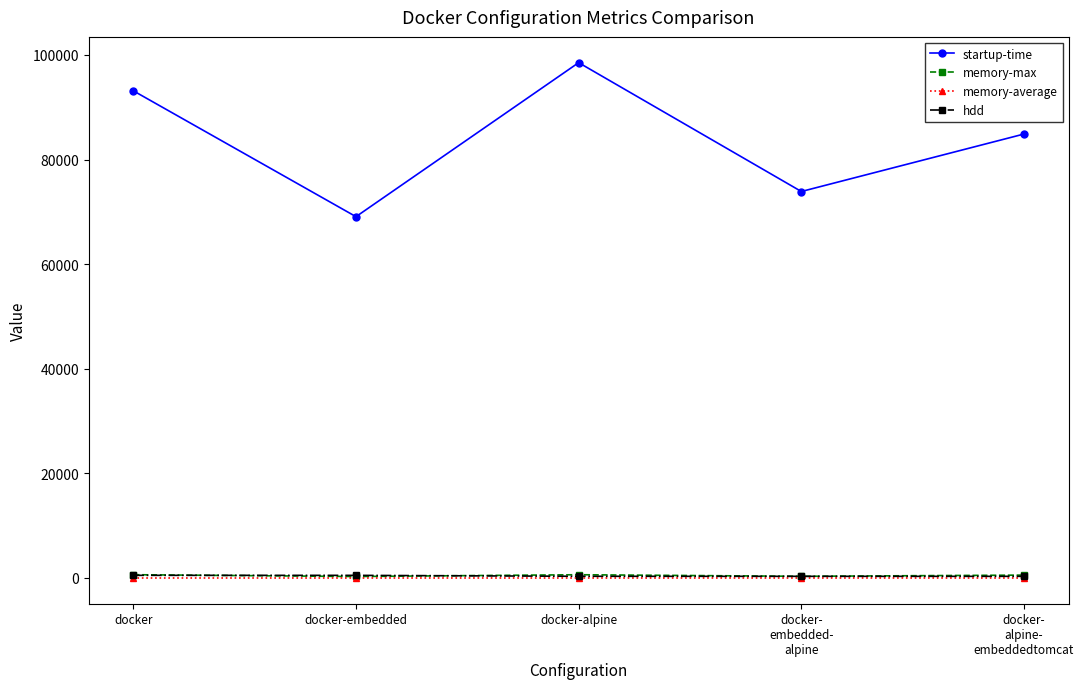

Which series has the largest range (max minus min)?

startup-time